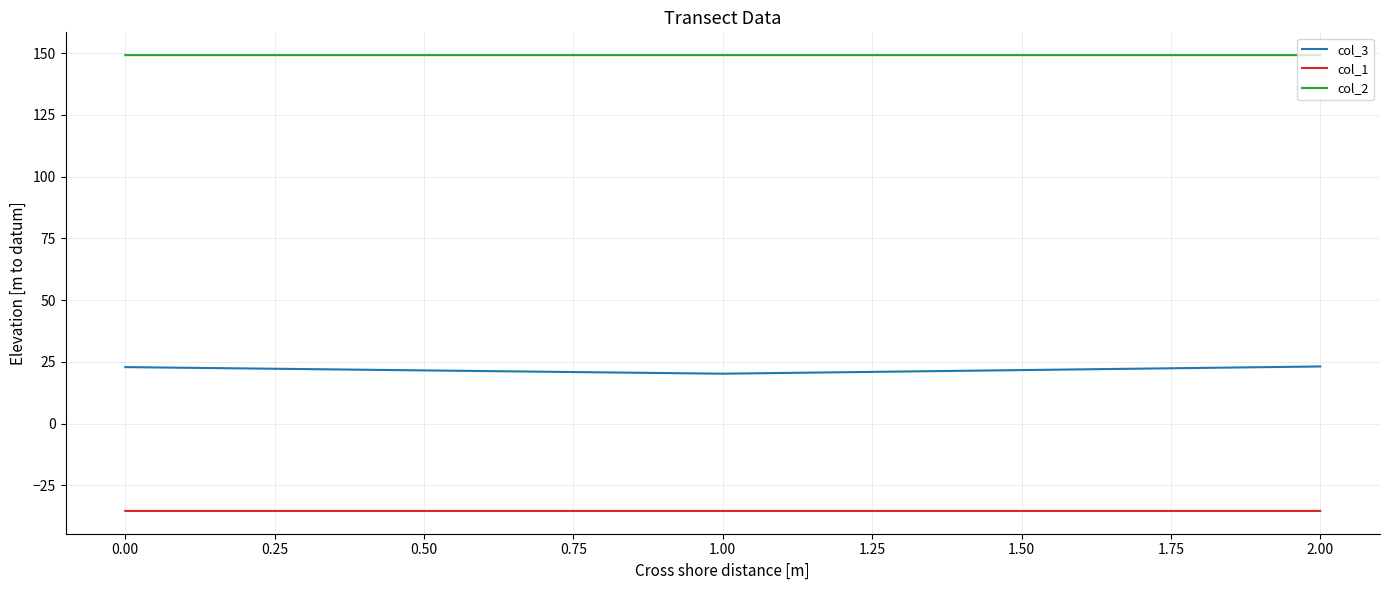

What is the approximate value of col_1 at 0.00?

-35.4